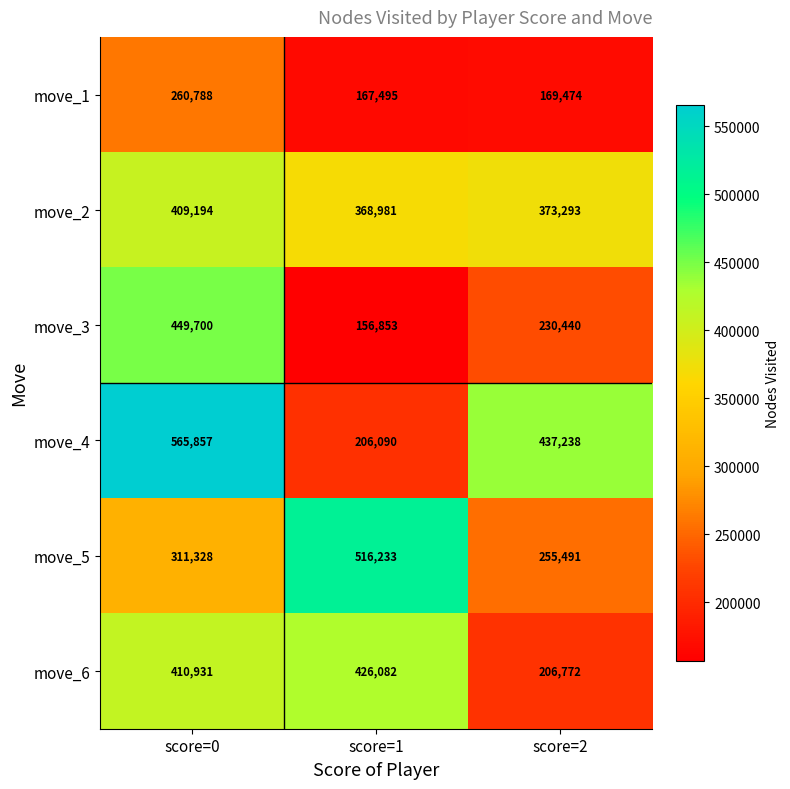

At which label is move_2 closest to 389087?

score=2